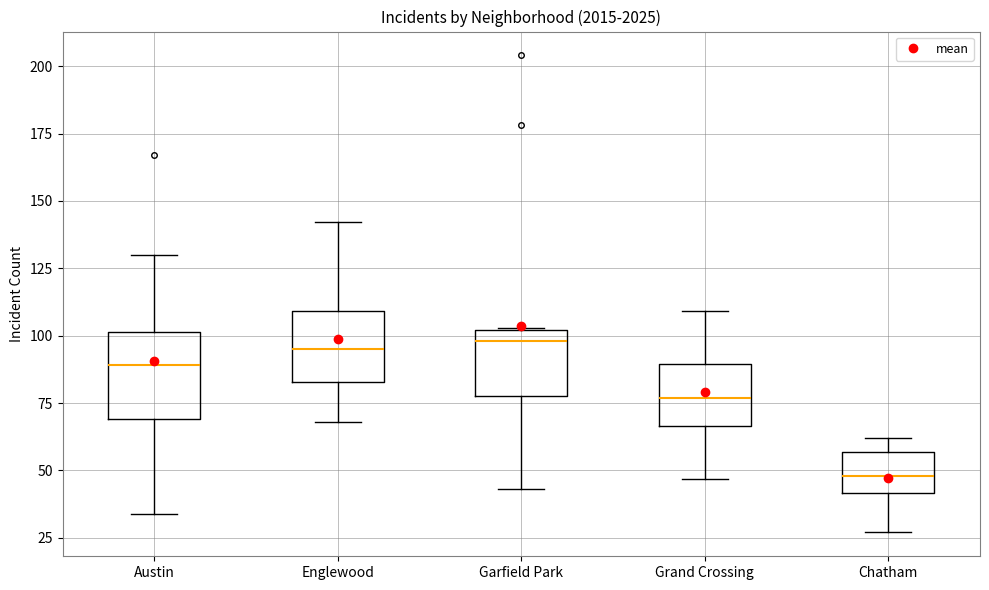

Which box has the lowest median line?

Chatham